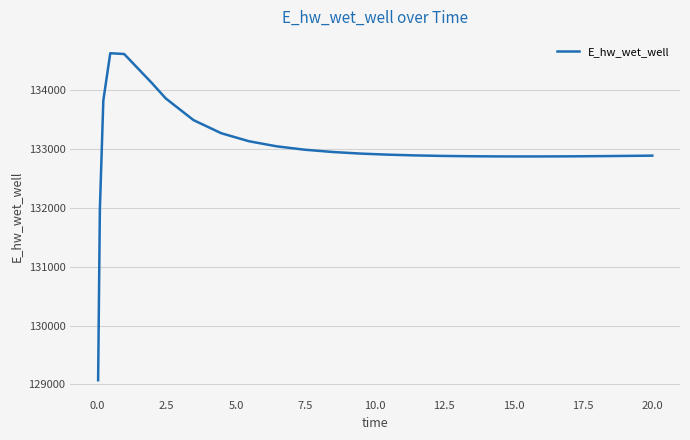

What is the minimum value shown in the chart?

129070.2